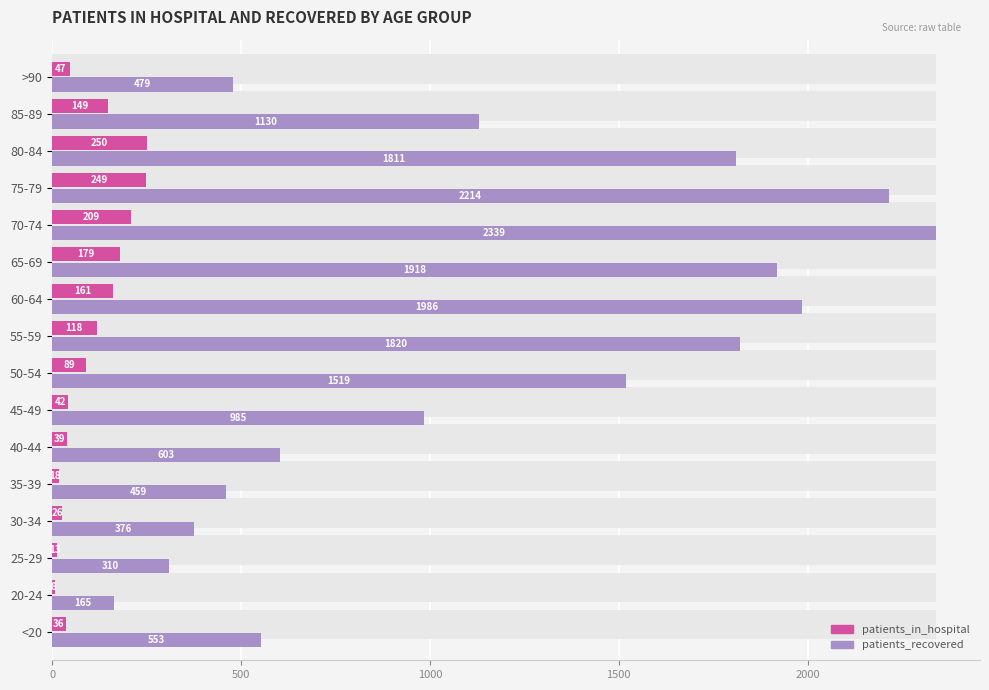

What position from the left is 45-49?

7